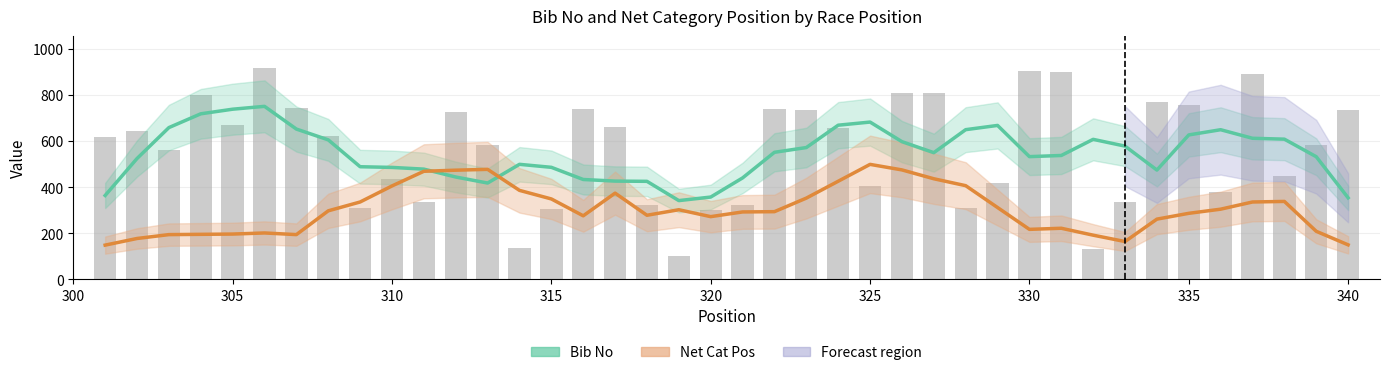

List the series in order of their peak value, lowest first.

Net Cat Pos, Bib No